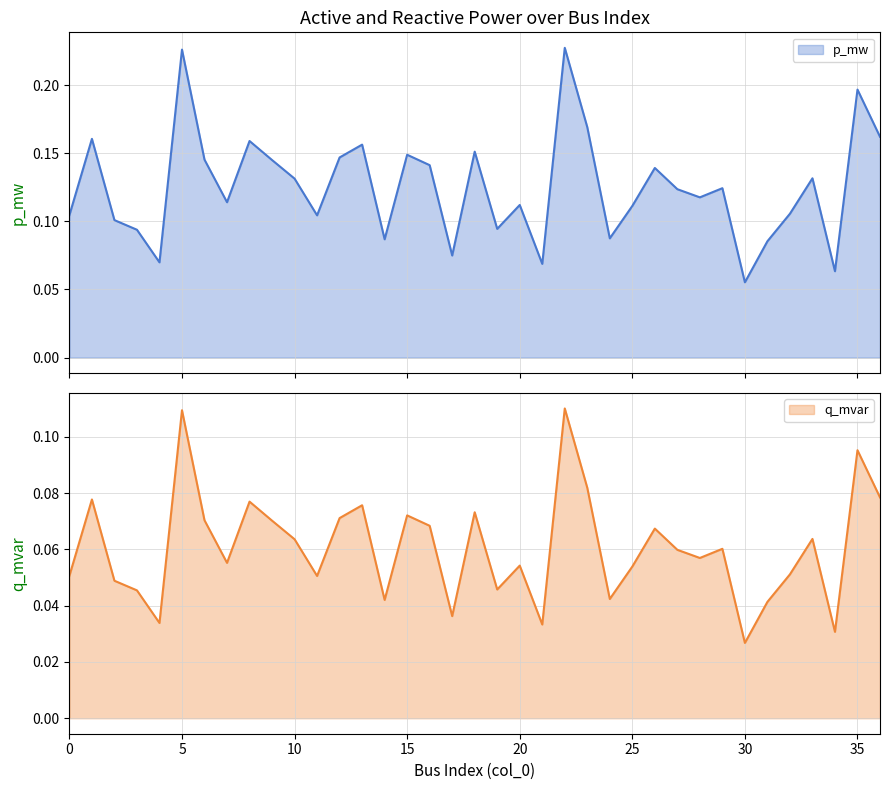

Is it true that q_mvar equals 0.0 at 10?

False